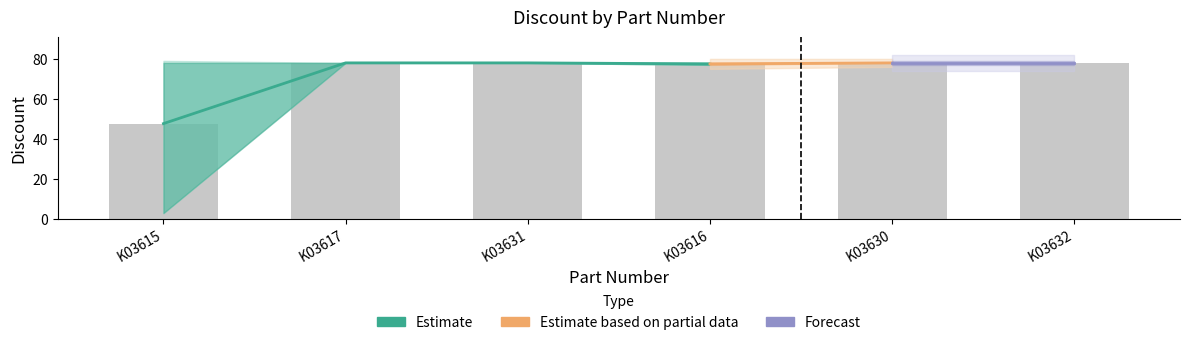

List the labels in order of value, largest first.

K03617, K03631, K03630, K03632, K03616, K03615